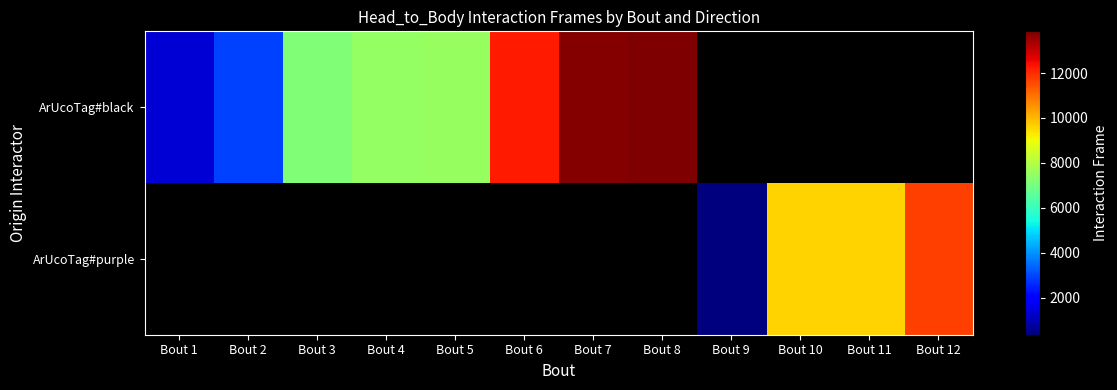

Rank the series by their average value, from lowest to highest.

ArUcoTag#black, ArUcoTag#purple